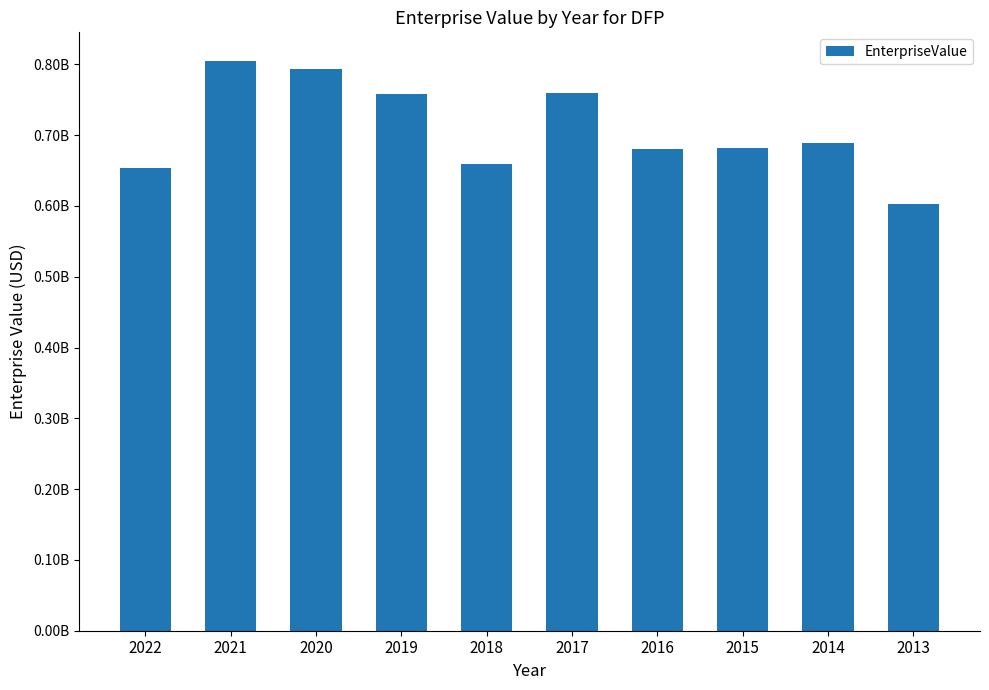

Are the bars horizontal?

No